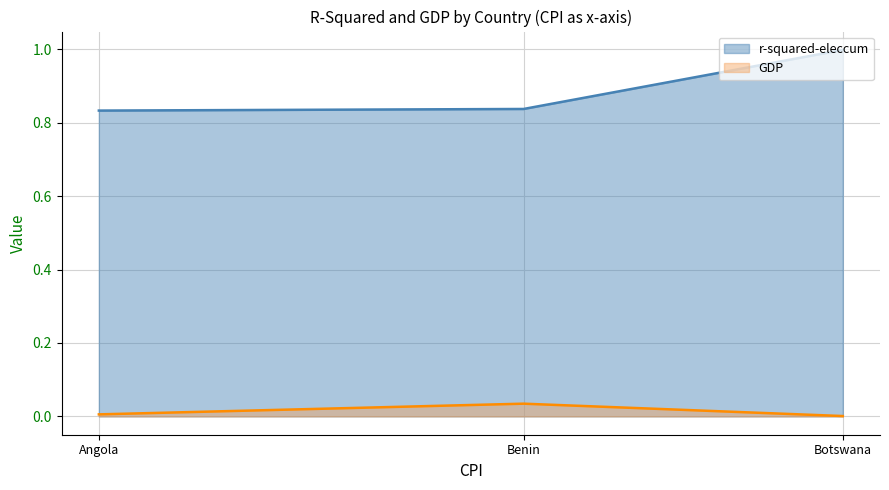

Is the value of r-squared-eleccum at Benin greater than the value of GDP at Botswana?

Yes